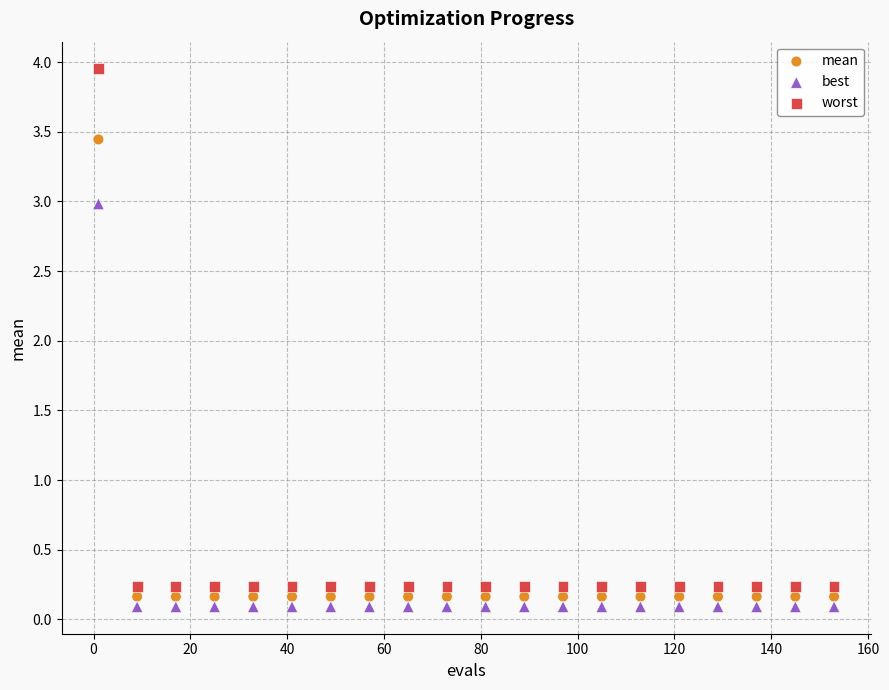

What are all the series names shown in the legend?

mean, best, worst